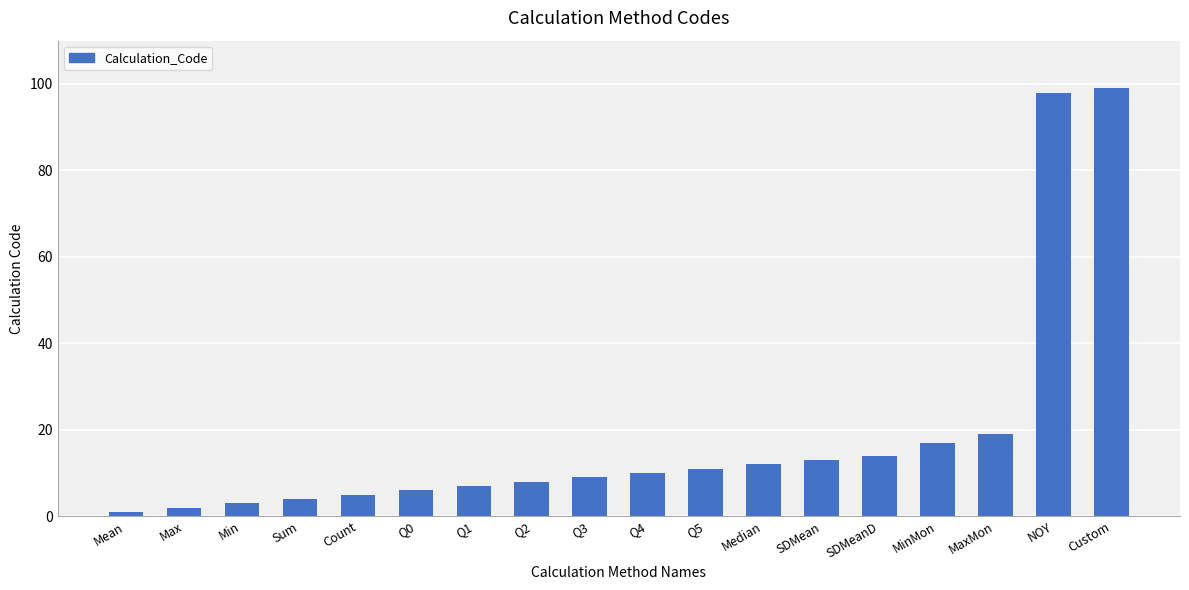

Reading left to right, what are all the values shown in this chart?

1	2	3	4	5	6	7	8	9	10	11	12	13	14	17	19	98	99